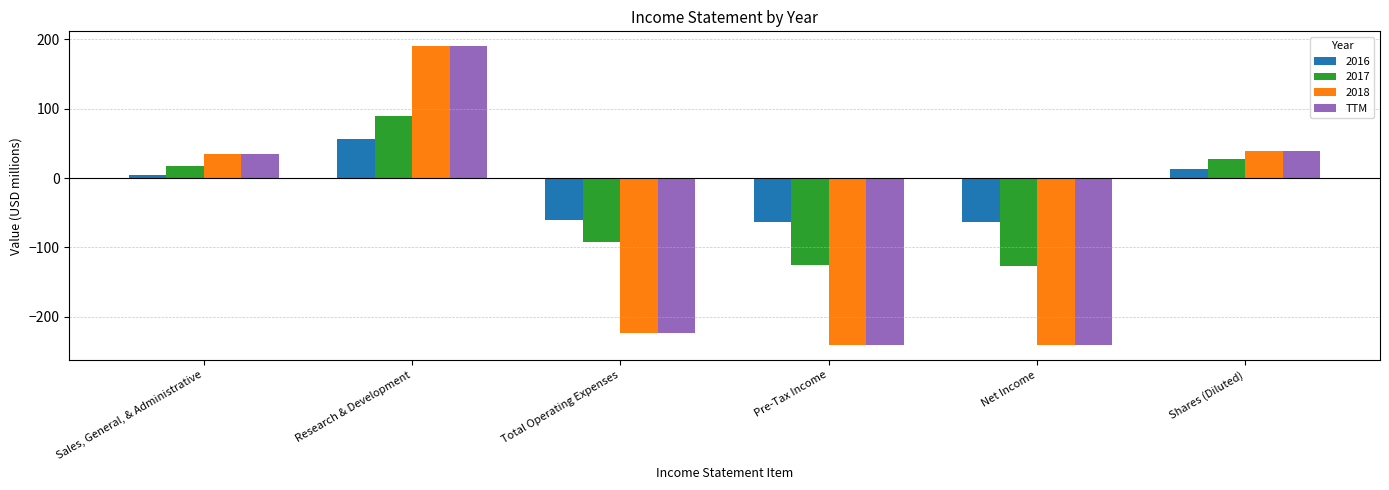

True or false: 2018 has a value of -89 at Pre-Tax Income.

False